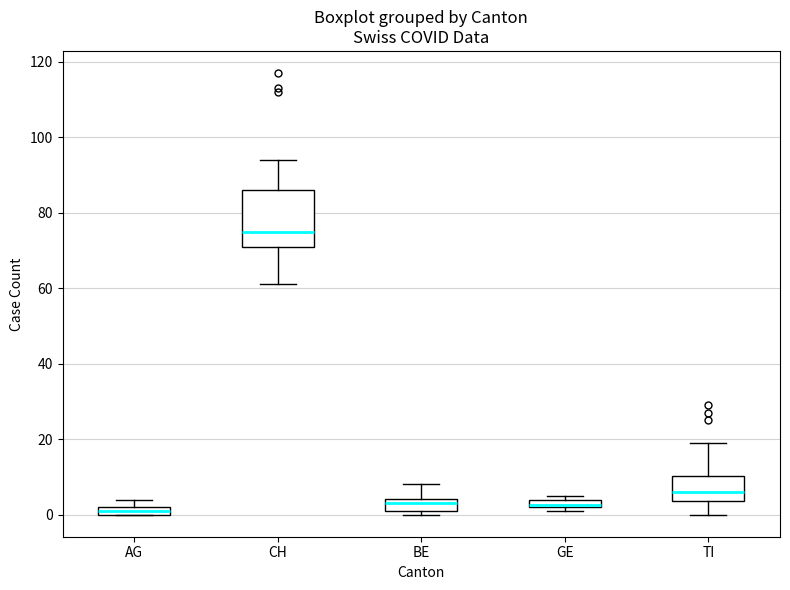

Which box is the tallest, from its lower edge to its upper edge?

CH